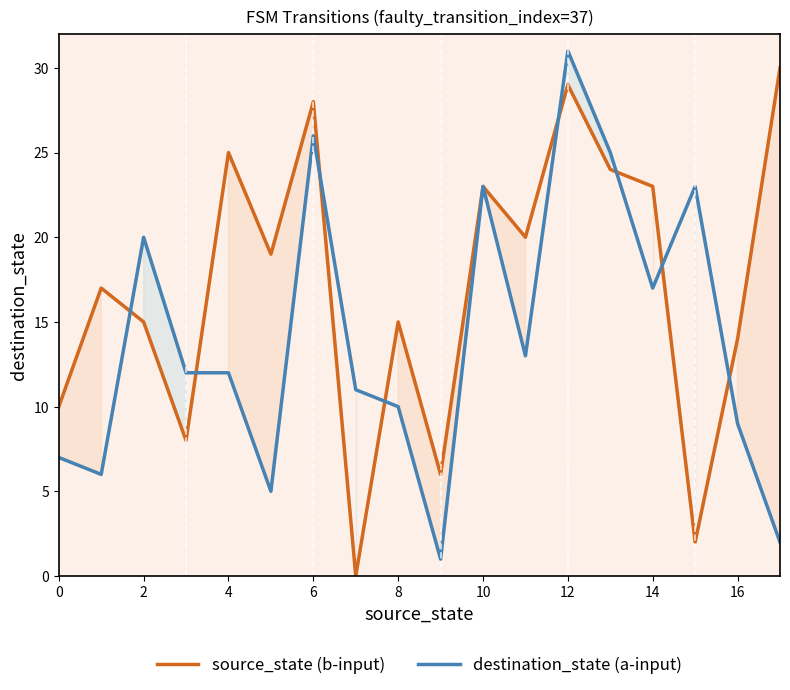

The value of destination_state (a-input) at 4 is 17. True or false?

False